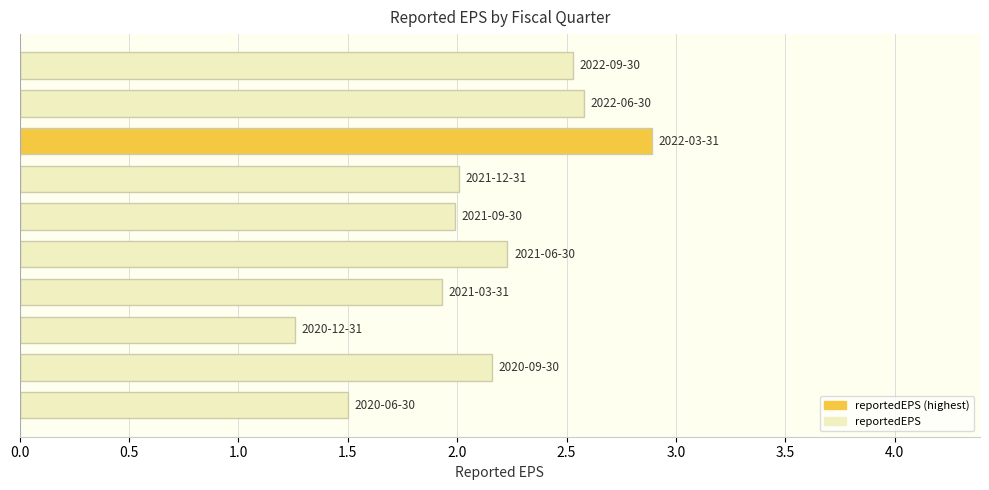

What is the value of the 7th bar from the top?

1.9